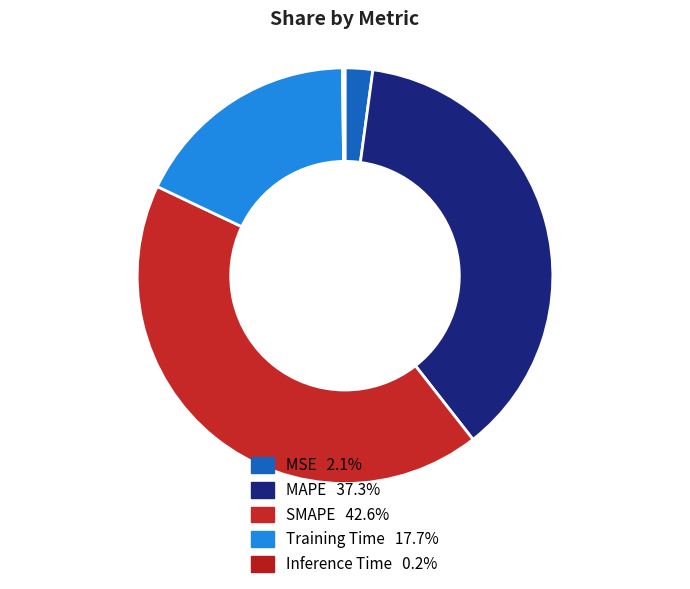

What percentage is the MSE slice, to the nearest percent?

2%